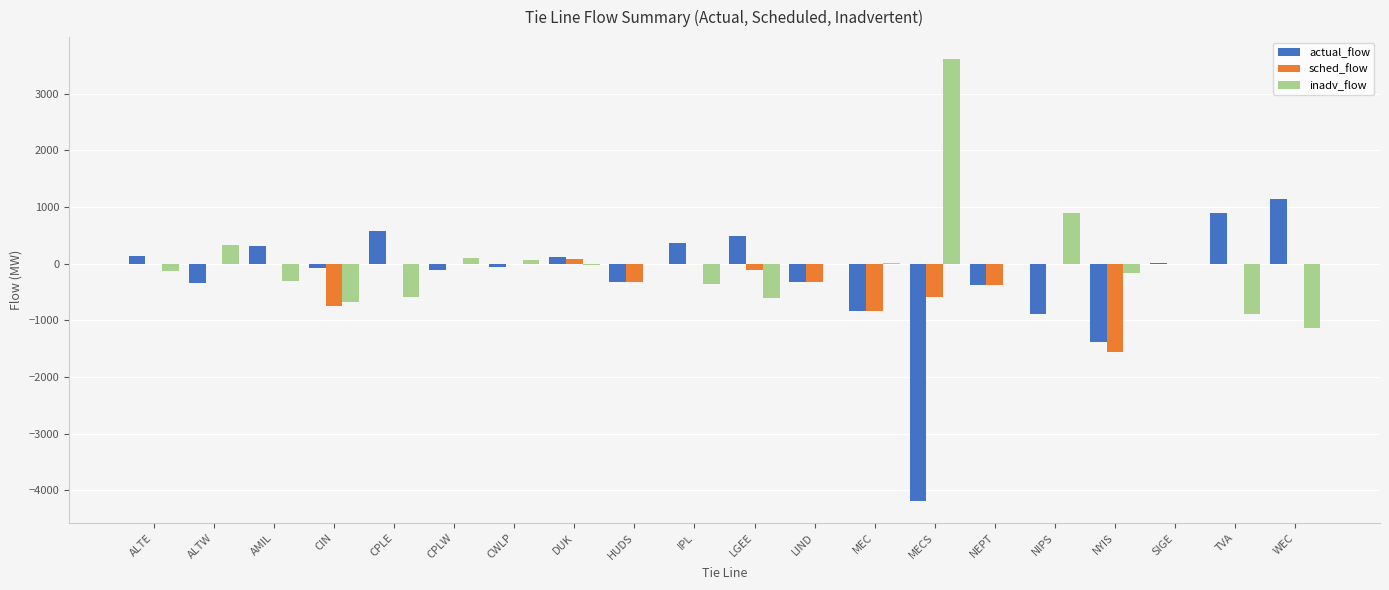

What is the maximum value for inadv_flow?

3609.0